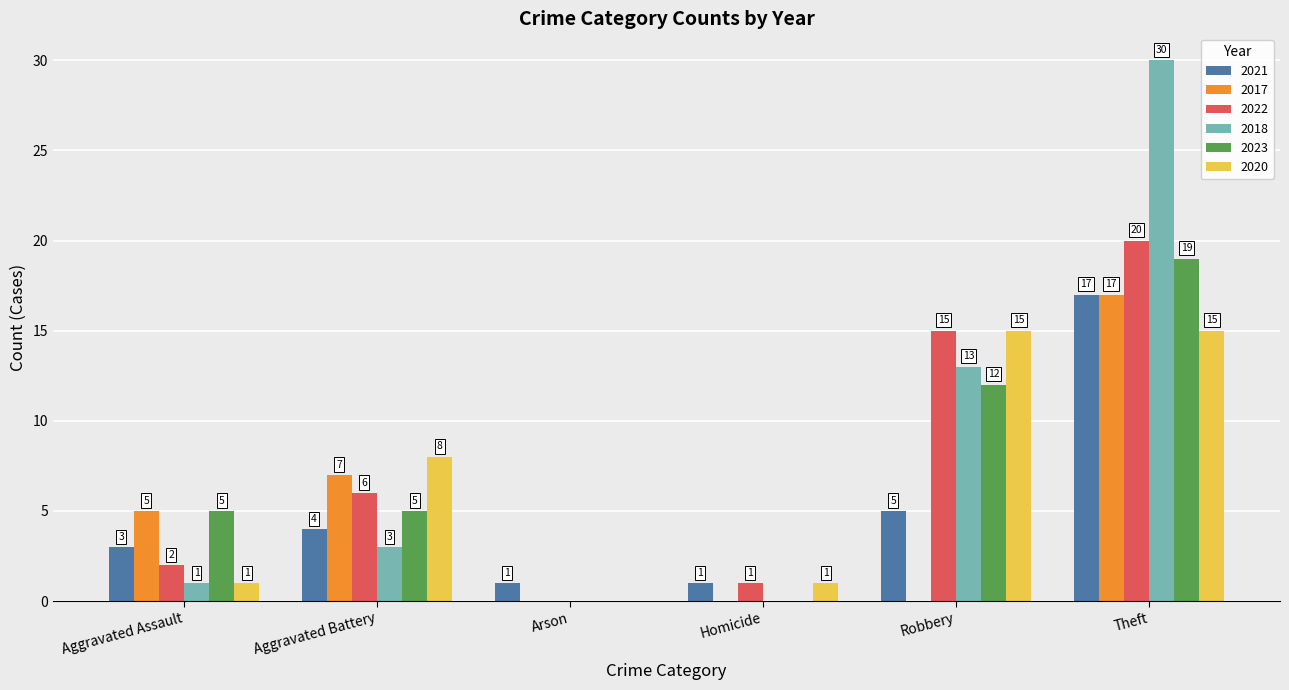

The 2022 series shows 1 at Homicide. True or false?

True